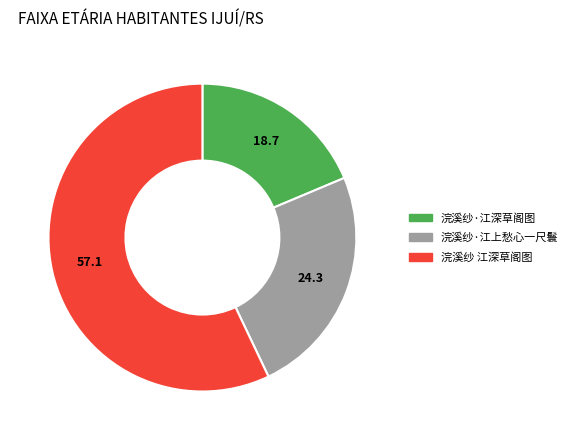

Is it true that 浣溪纱 江深草阁图 is 70% of the pie?

False